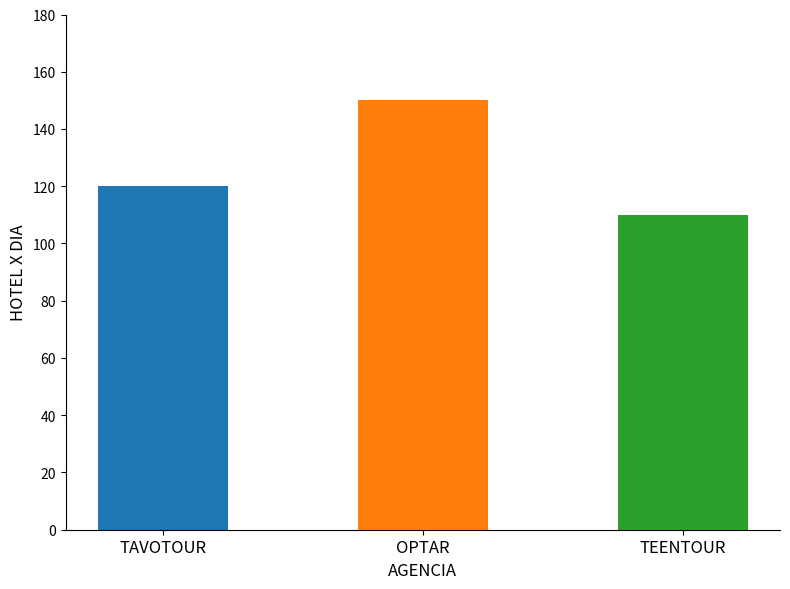

What position from the right is TAVOTOUR?

3